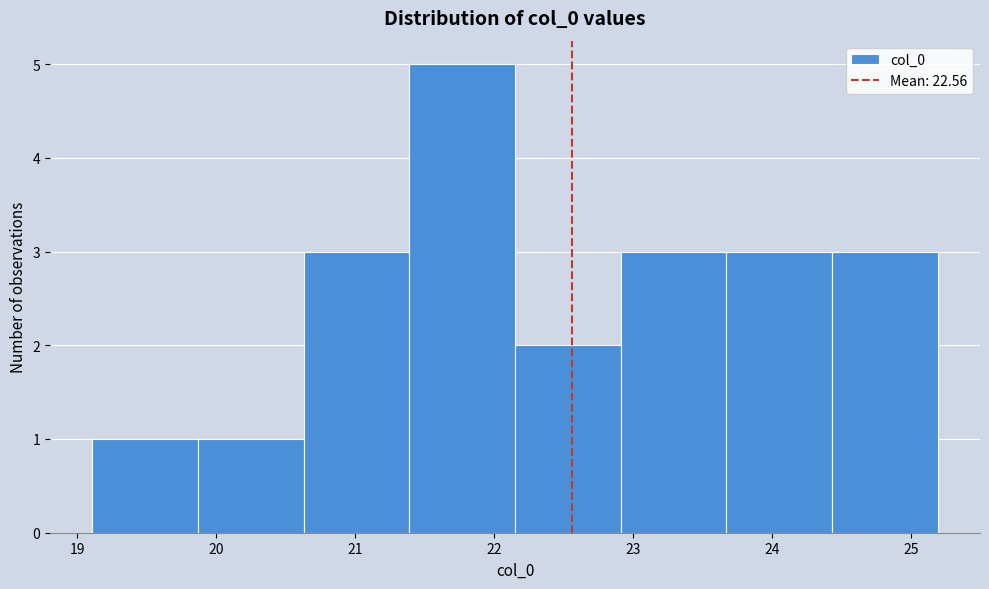

Reading left to right, transcribe this chart: for each bar, give the range it covers on the x-axis and its height. Neither the bar edges nor the heights are printed on the chart, so give them approximately, as read against the axes.

19.1 to 19.9: 1
19.9 to 20.6: 1
20.6 to 21.4: 3
21.4 to 22.1: 5
22.1 to 22.9: 2
22.9 to 23.7: 3
23.7 to 24.4: 3
24.4 to 25.2: 3